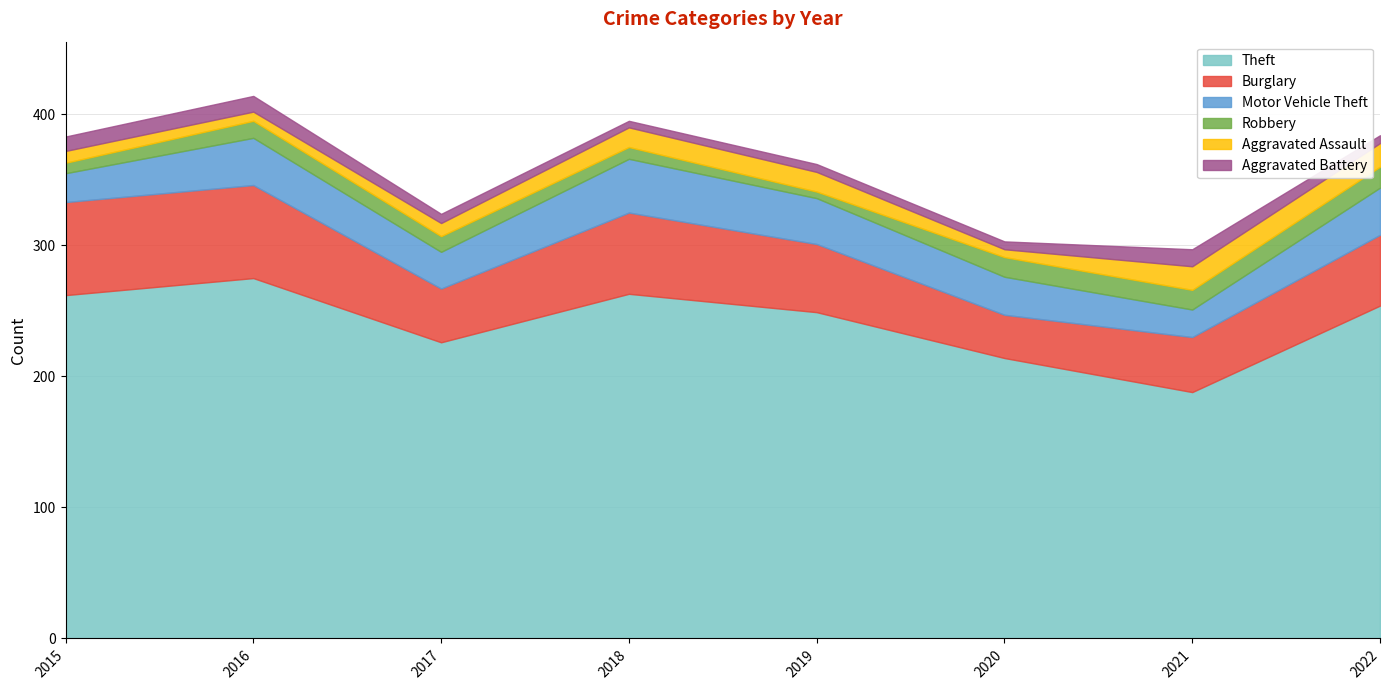

At how many categories does at least one series exceed 189?

7